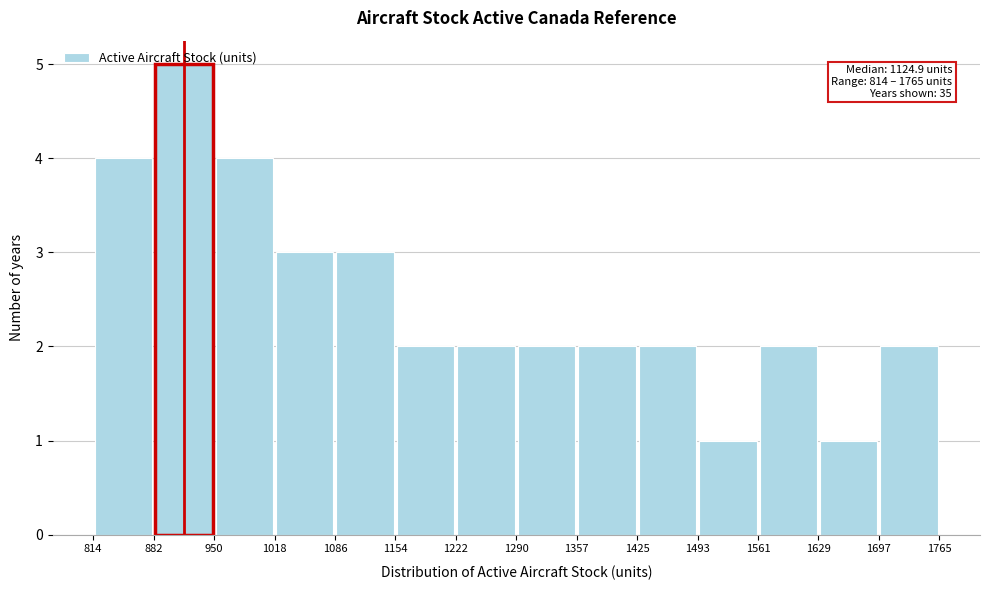

Which range on the x-axis has the tallest bar?

882 to 950